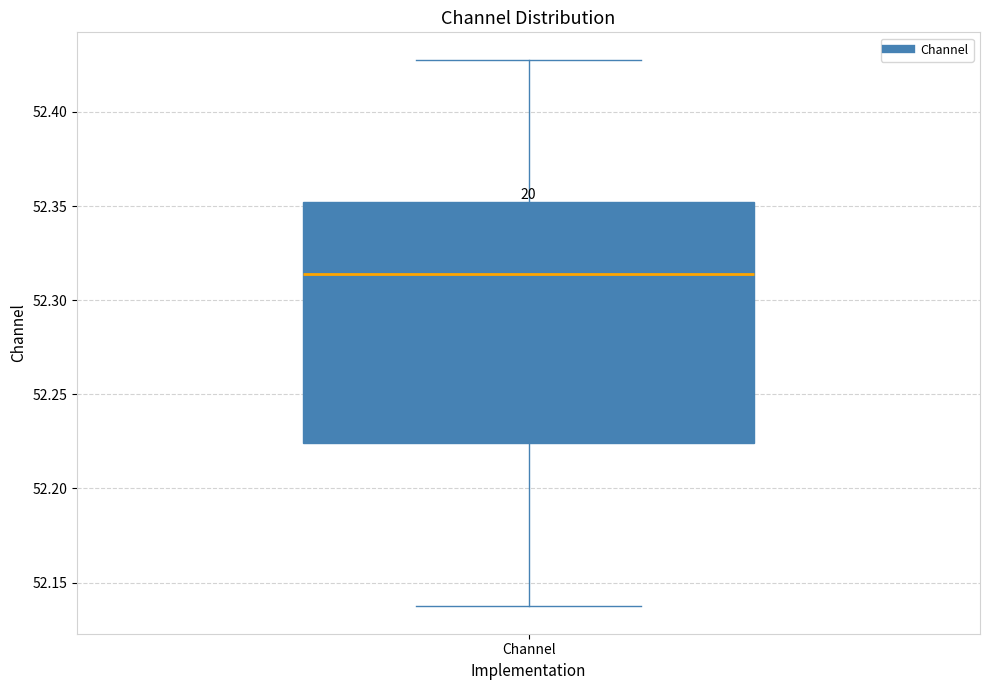

Read this box plot against the y-axis: the position of the median line, the range covered by the box, and the ends of both whiskers. The values are not printed on the chart, so give them approximately, as read against the axis.

median 52.315, box 52.225 to 52.350, whiskers 52.135 to 52.430